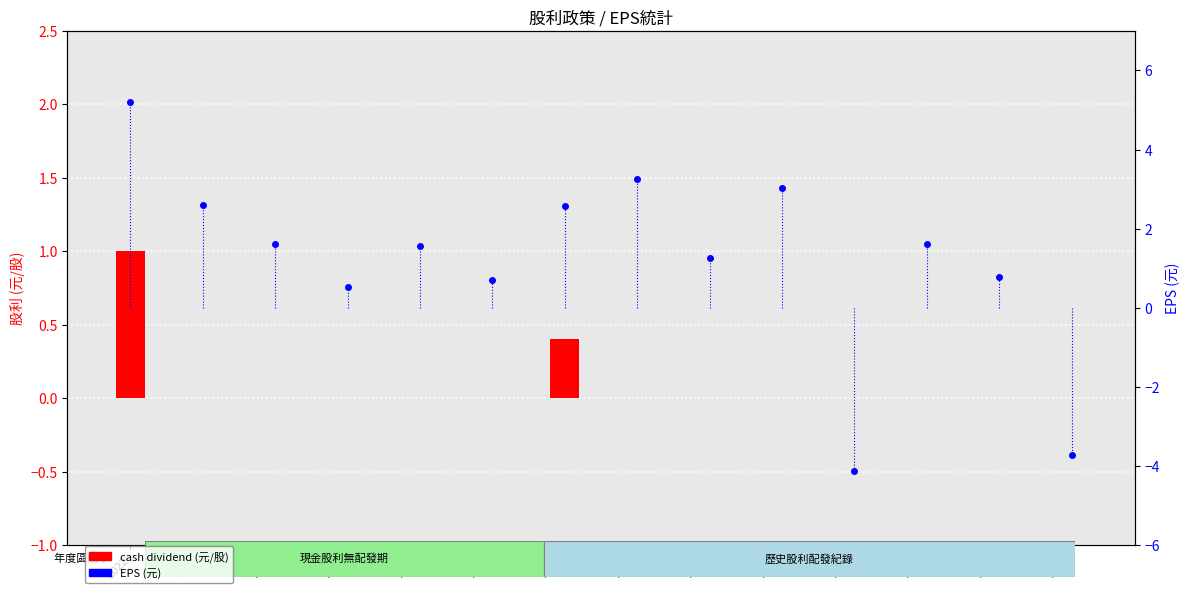

At 2017, list the series in order from smallest to largest.

cash dividend (元/股), stock dividend (元/股), EPS (元)